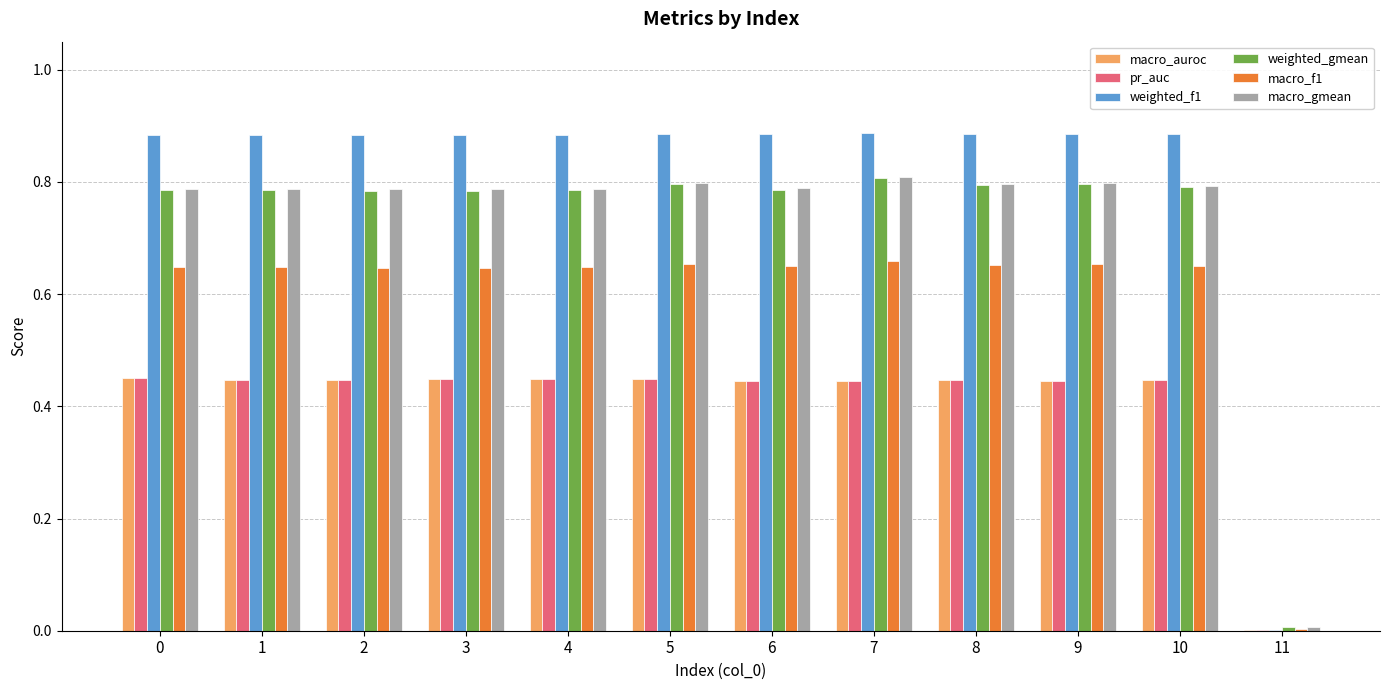

The value of macro_f1 at 11 is 0.0. True or false?

True